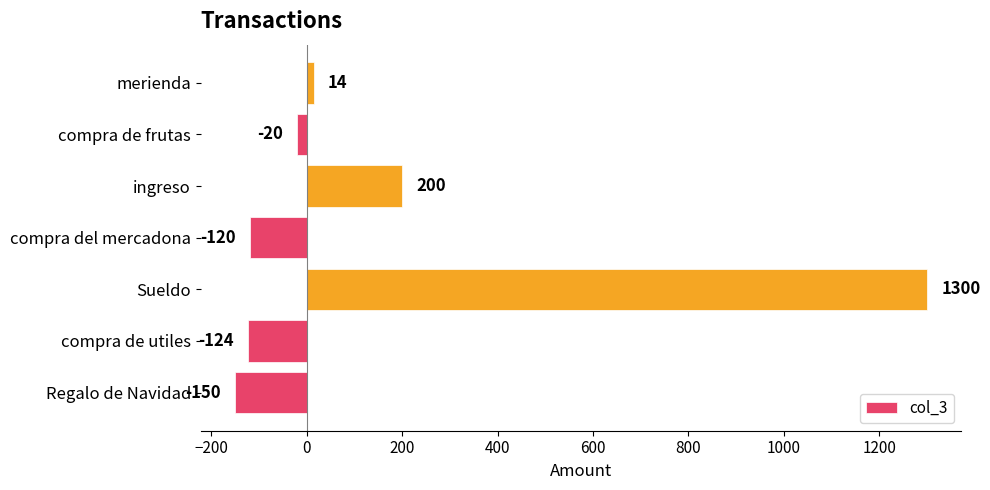

Is it true that the value at compra de utiles is -124?

True